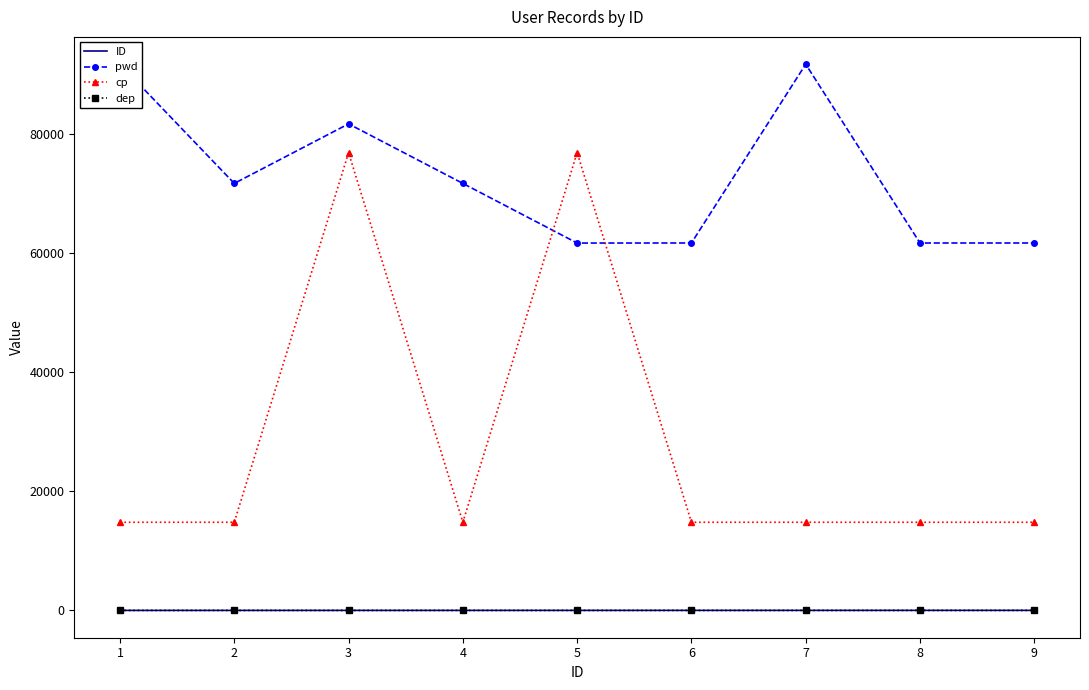

True or false: ID has more than 0 points higher than both neighbors.

False